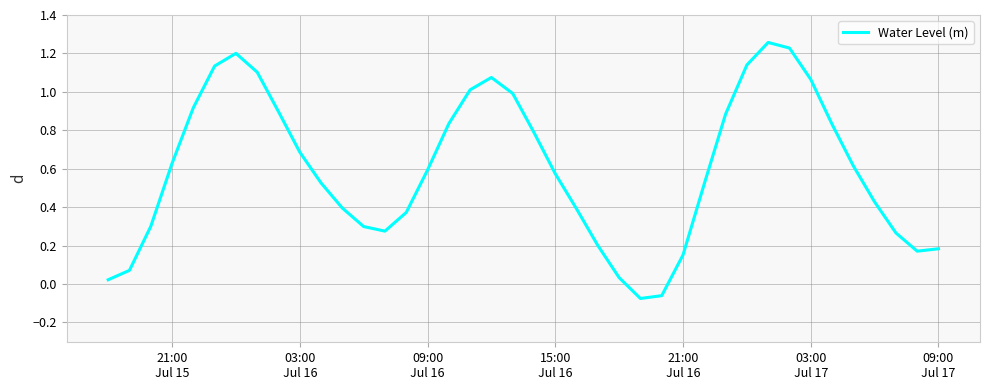

What is the minimum value shown in the chart?

-0.1